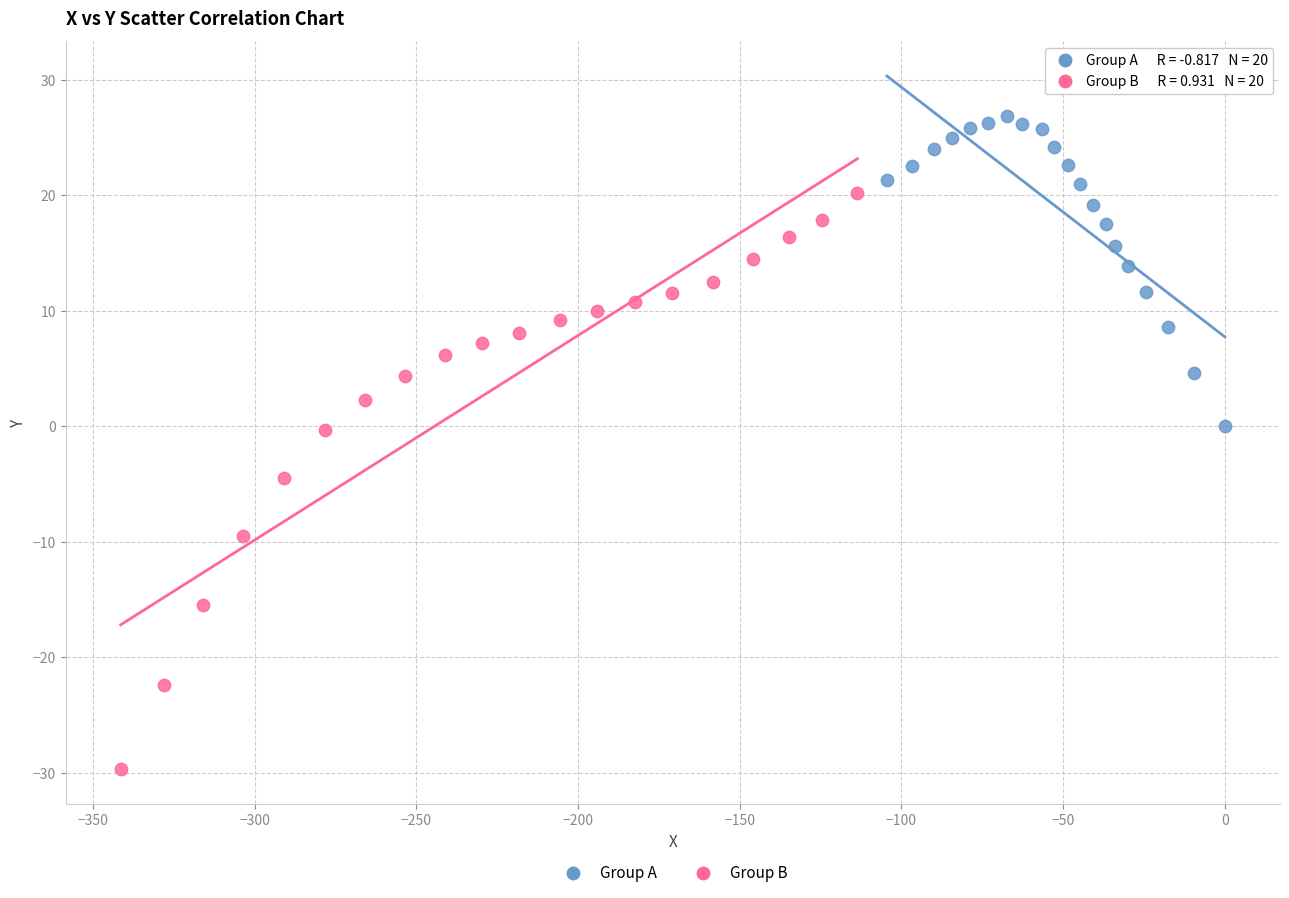

Which series has the largest Y range (max minus min)?

Group B